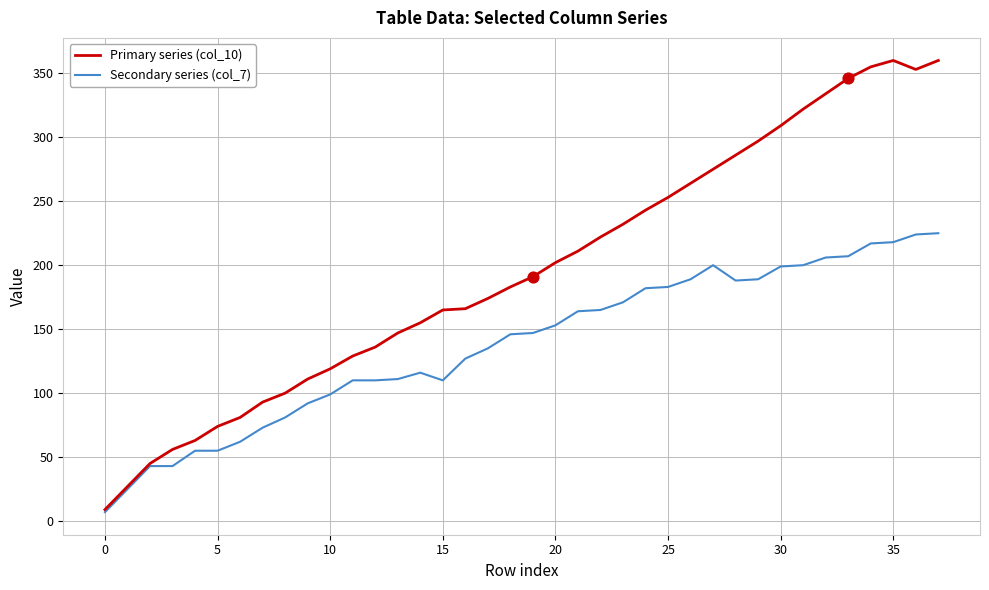

Which series has the largest range (max minus min)?

Primary series (col_10)